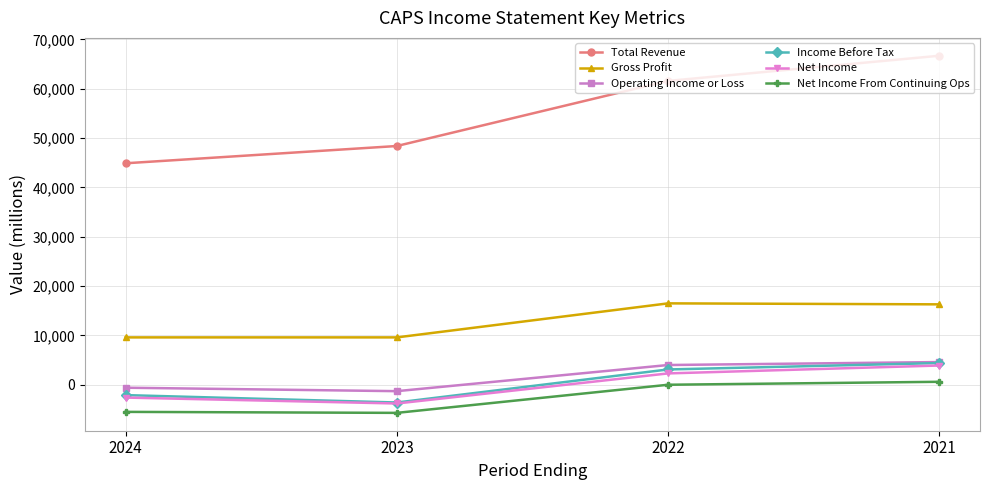

What is the total value across all series at 2023?

43600